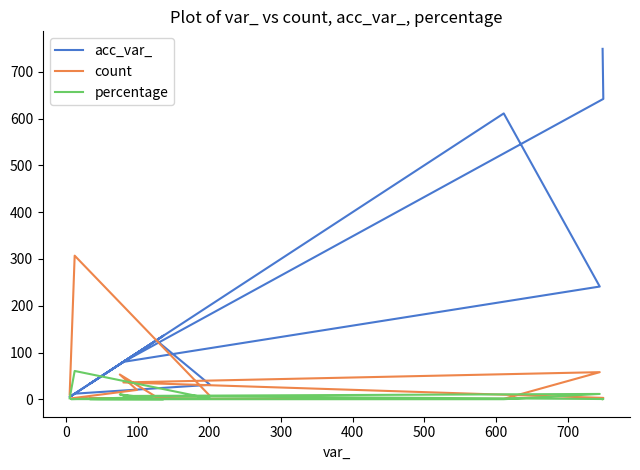

Reading left to right, what are all the values shown in this chart?

acc_var_: 5.0	12.0	31.0	126.0	75.0	99.0	7.0	136.0	33.0	45.0	611.0	241.0	80.0	642.0	749.0
count: 10.0	307.0	7.0	5.0	53.0	20.0	2.0	1.0	2.0	1.0	1.0	58.0	36.0	3.0	1.0
percentage: 2.0	60.6	1.4	1.0	10.5	3.9	0.4	0.2	0.4	0.2	0.2	11.4	7.1	0.6	0.2